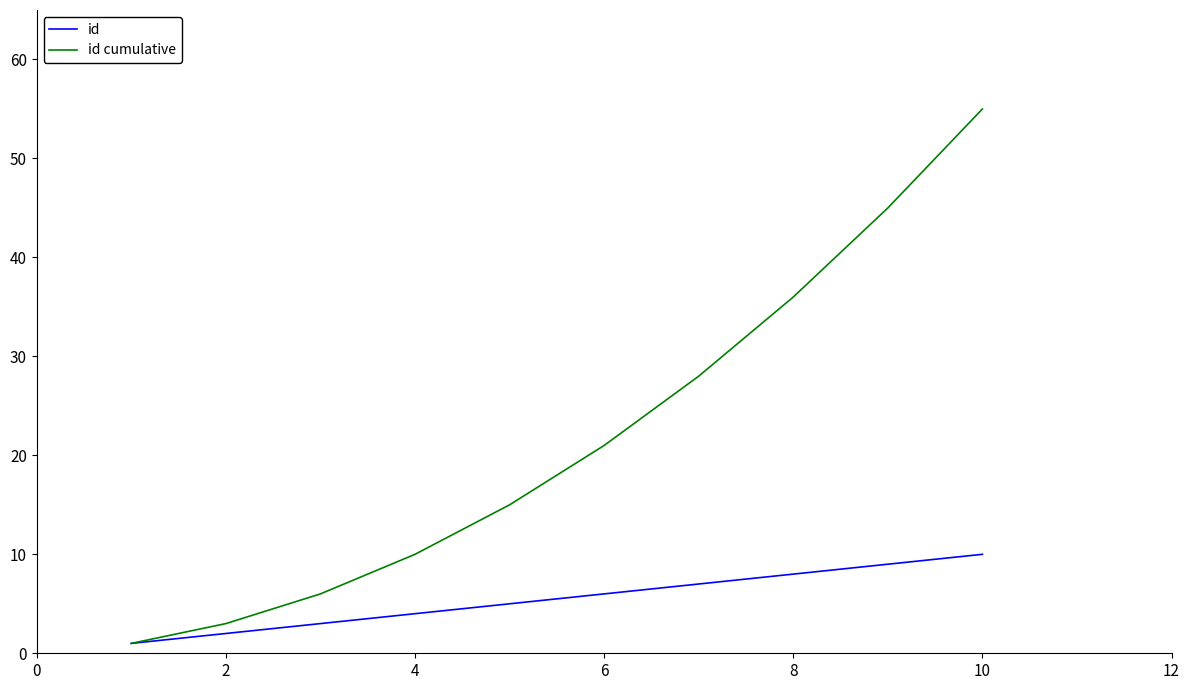

Rank the series by their maximum value, from highest to lowest.

id cumulative, id